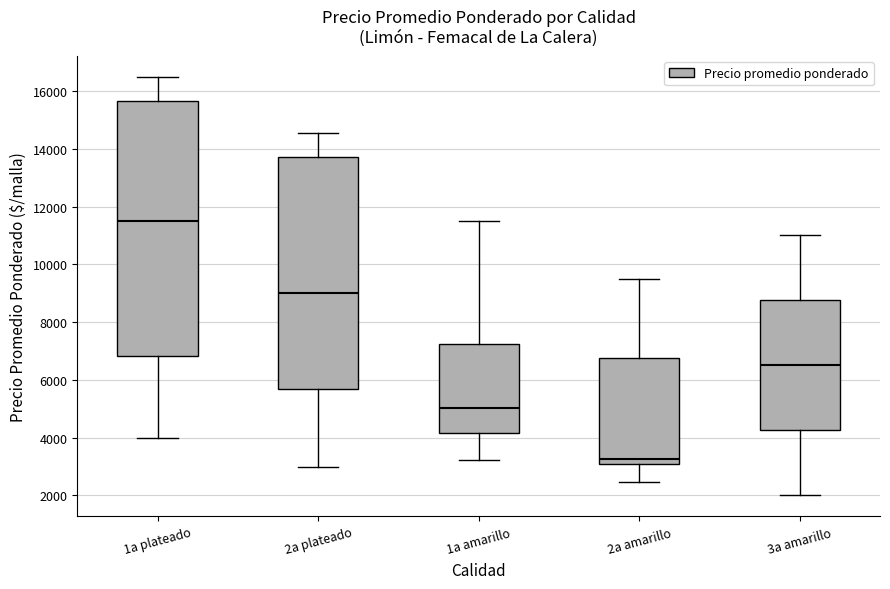

Where does the lower whisker of the box for 1a amarillo end on the y-axis? The values are not printed on the chart, so give them approximately, as read against the axis.

3200